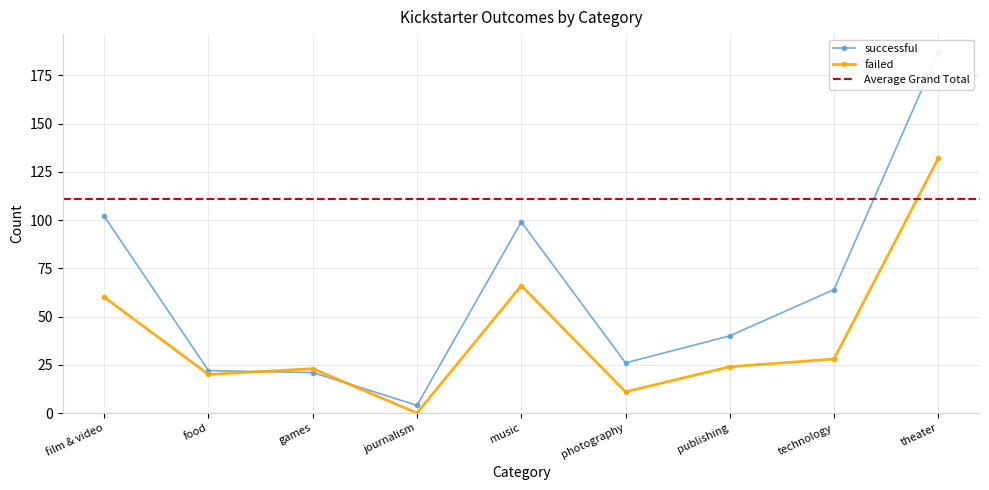

List the series in order of their overall mean, lowest first.

failed, successful